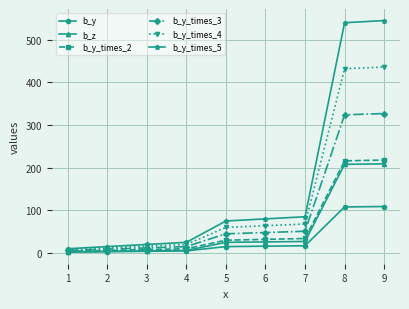

True or false: b_z and b_y_times_5 cross at least once.

False